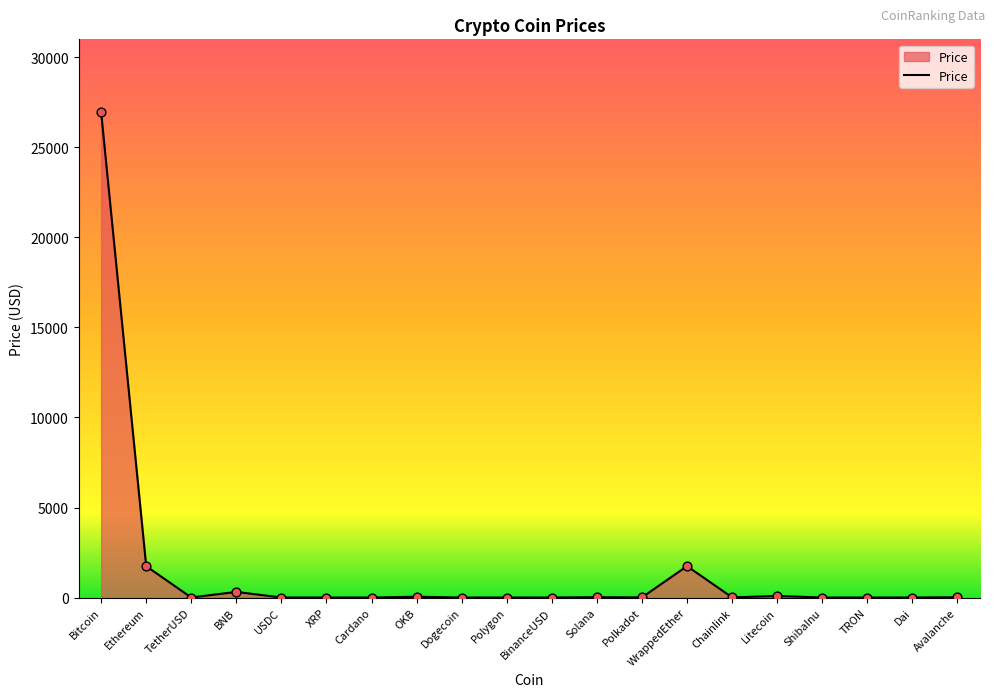

Between Dai and Ethereum, which is larger?

Ethereum